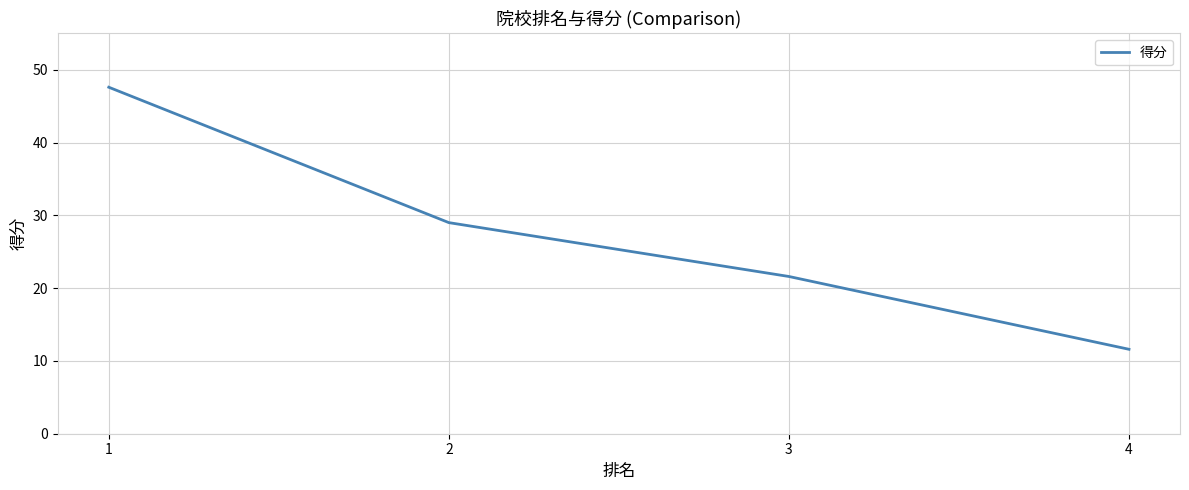

Is this an area chart (filled region under the line)?

No